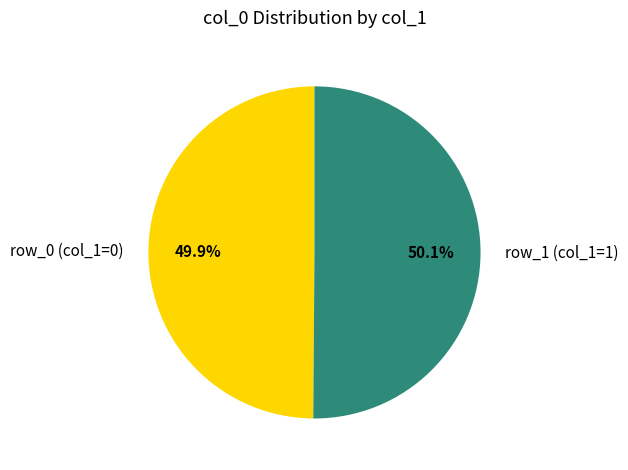

How much of the chart is everything except row_1 (col_1=1)?

49.9%